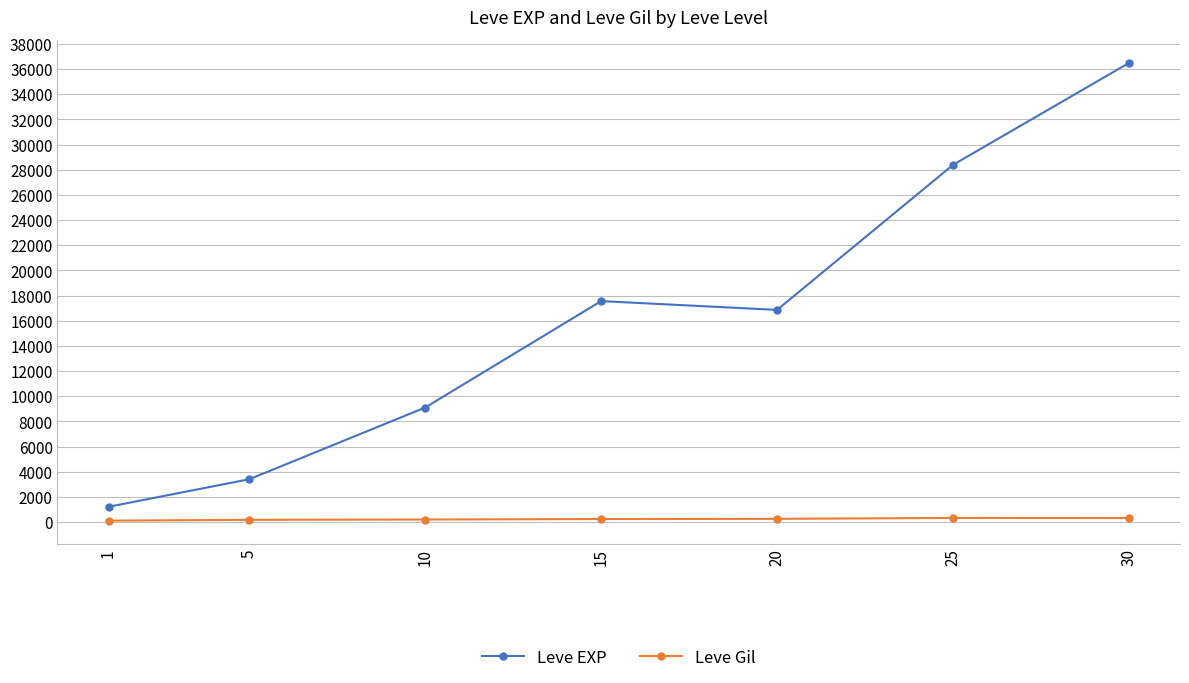

How many lines are shown in the chart?

2